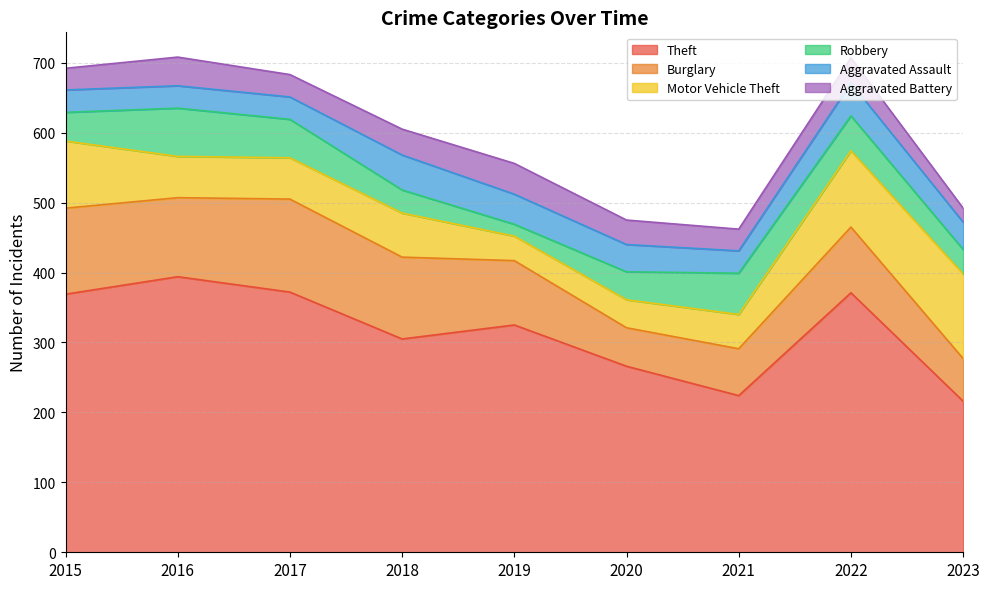

In Aggravated Battery, how many points are higher than both neighbors (excluding endpoints)?

3